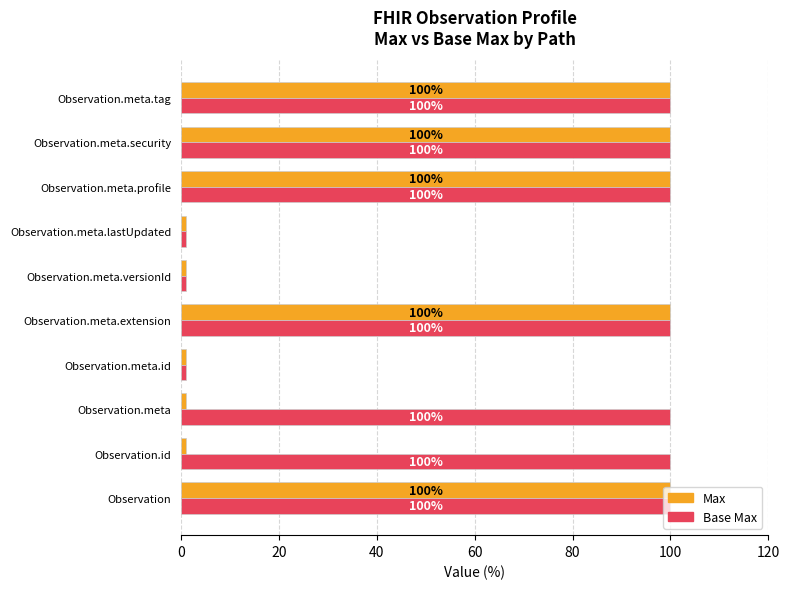

Between Observation.meta and Observation.meta.profile, which series saw the biggest shift?

Max